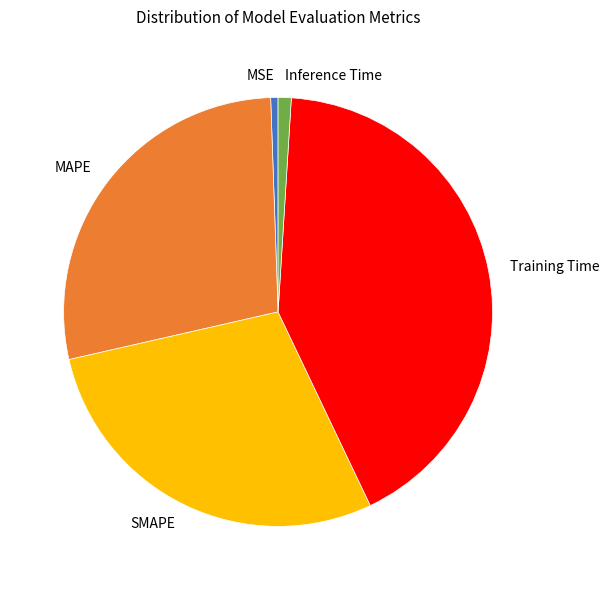

The Inference Time slice represents 15% of the pie. True or false?

False